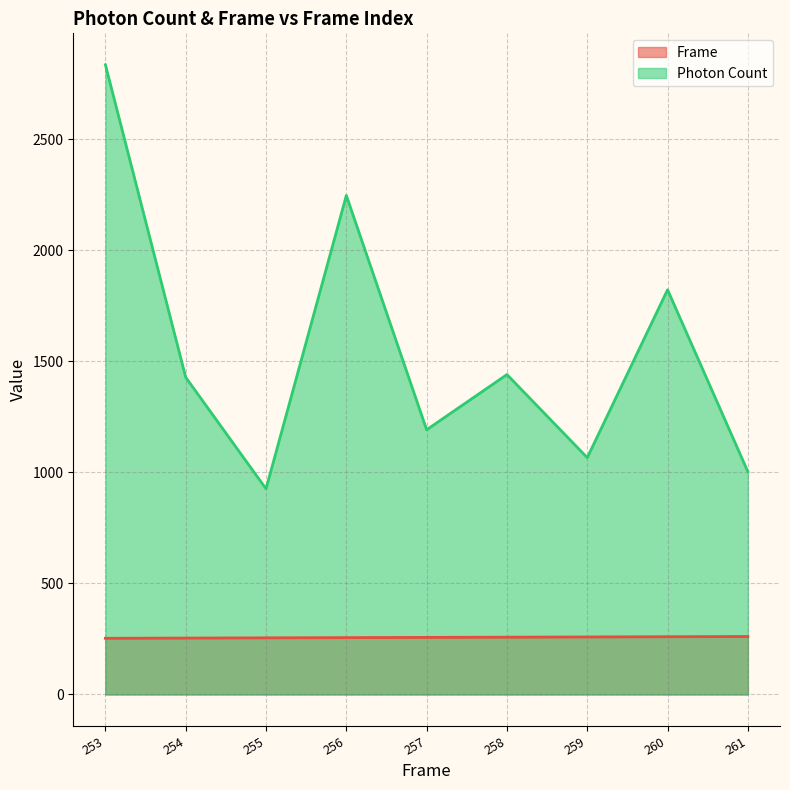

The value of Frame at 260 is 260.0. True or false?

True